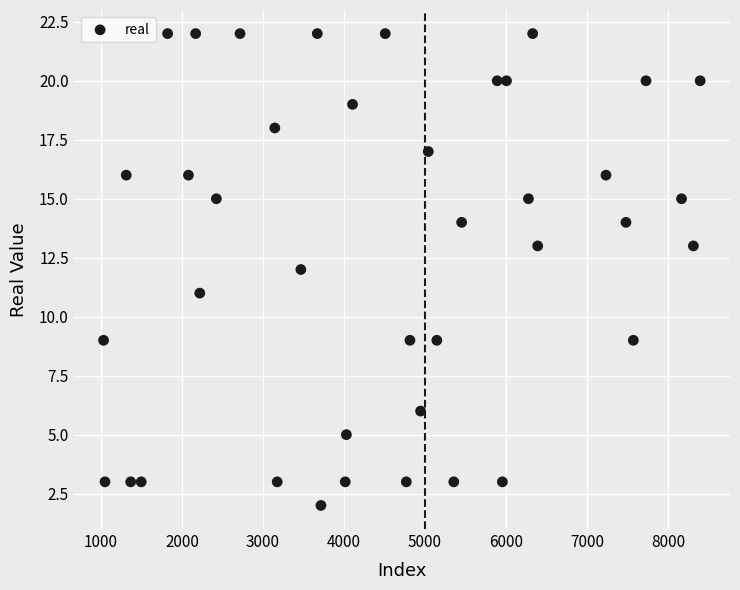

What is the range of X values (max minus min)?

7366